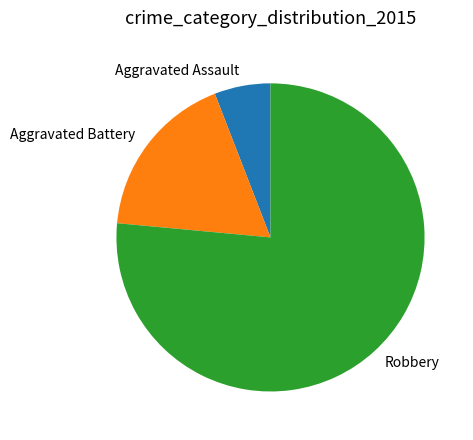

True or false: Aggravated Battery accounts for 8% of the total.

False